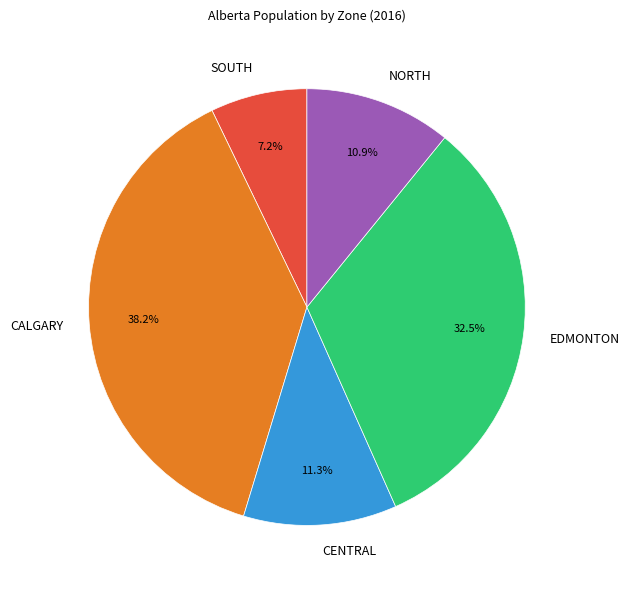

To the nearest percent, what is the difference between the largest and smallest slice percentages?

31%